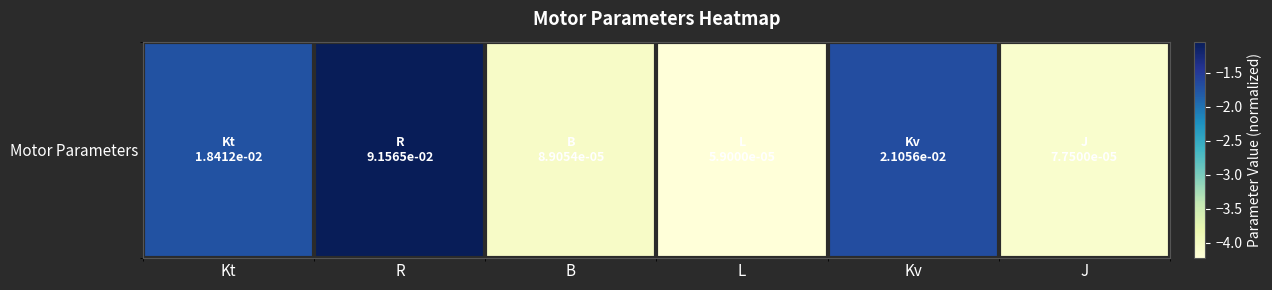

At which label is the value closest to -2?

Kt